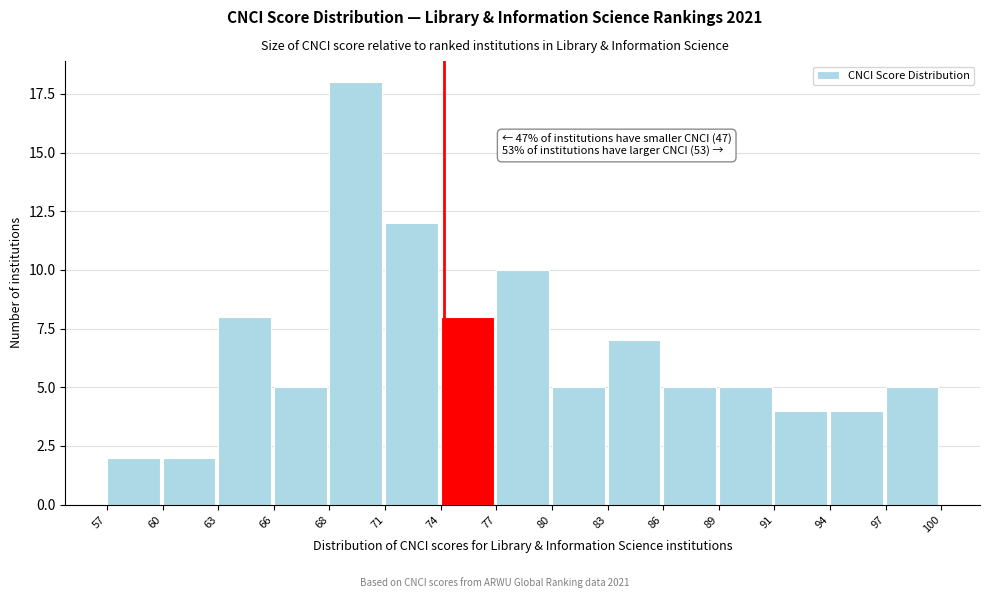

Reading left to right, list all the values displayed in this chart.

57=2	60=2	63=8	66=5	68=18	71=12	74=8	77=10	80=5	83=7	86=5	89=5	91=4	94=4	97=5